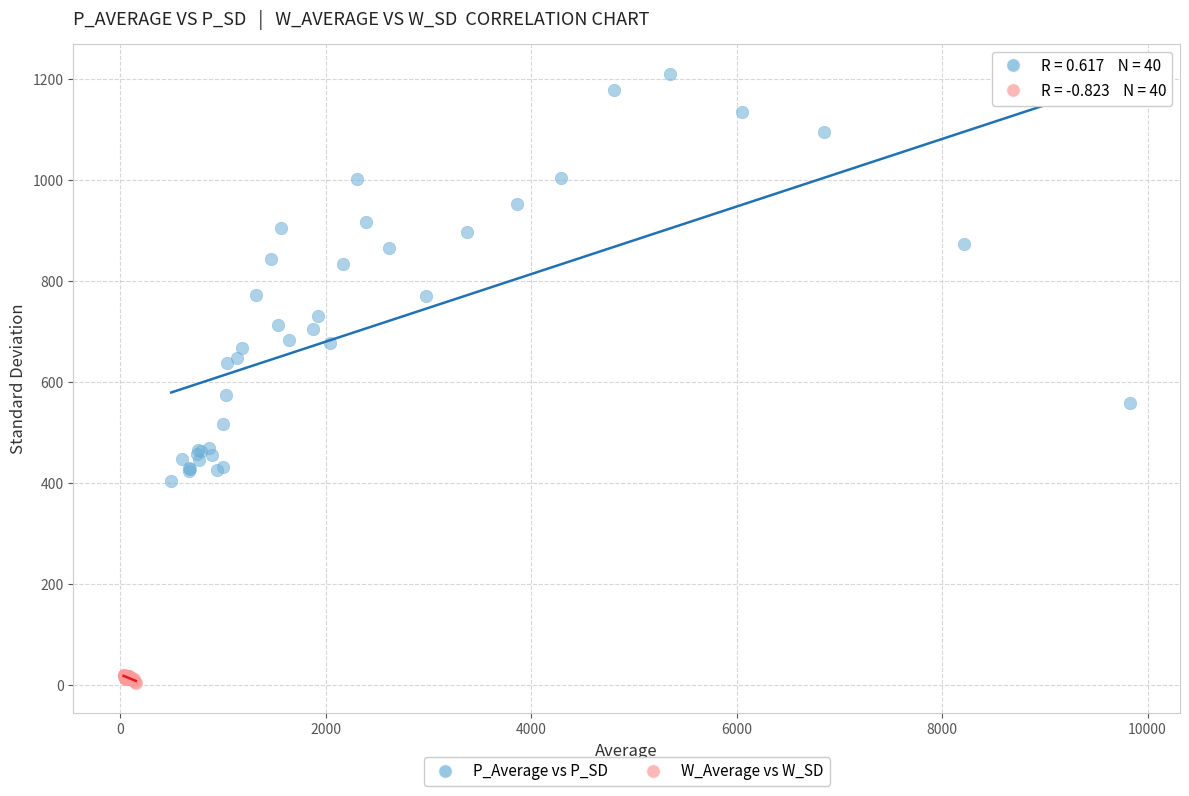

Which series has the widest spread of Y values?

P_Average vs P_SD